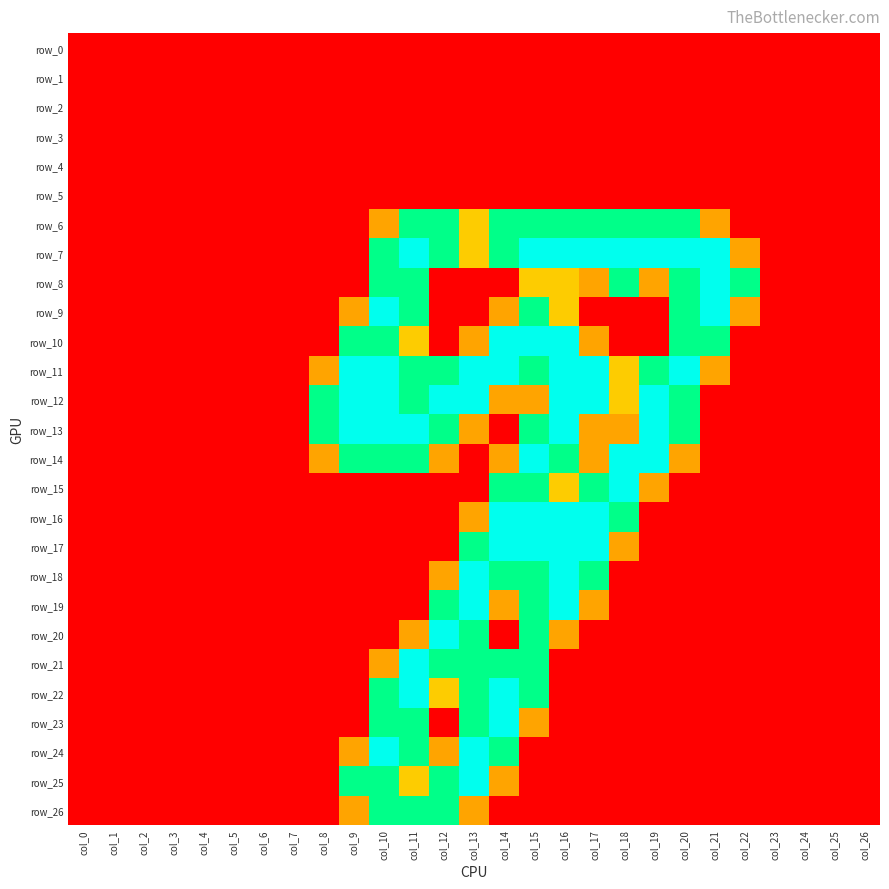

Which series has the largest range (max minus min)?

row_7